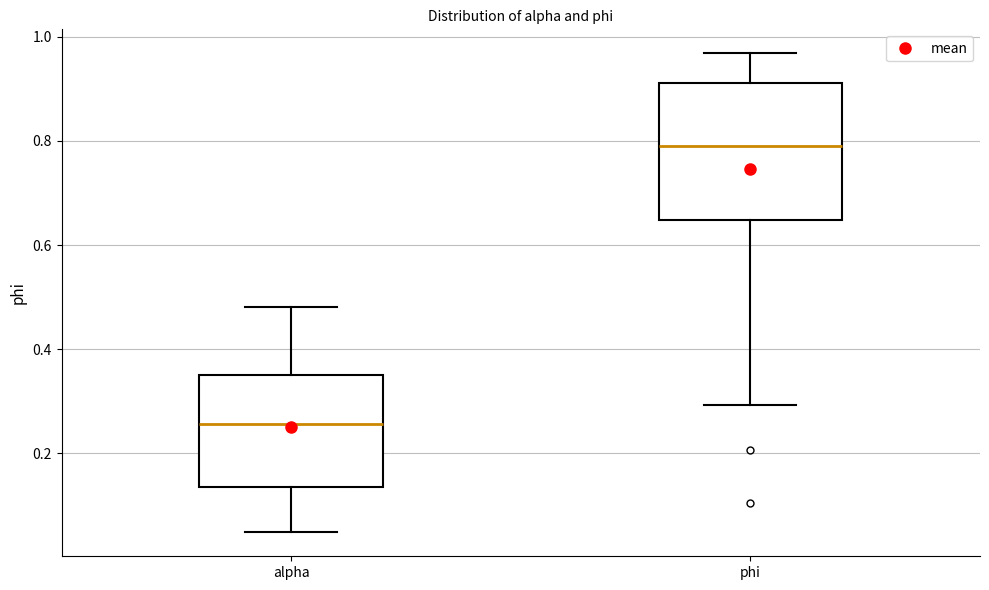

Which box's median line is the highest?

phi